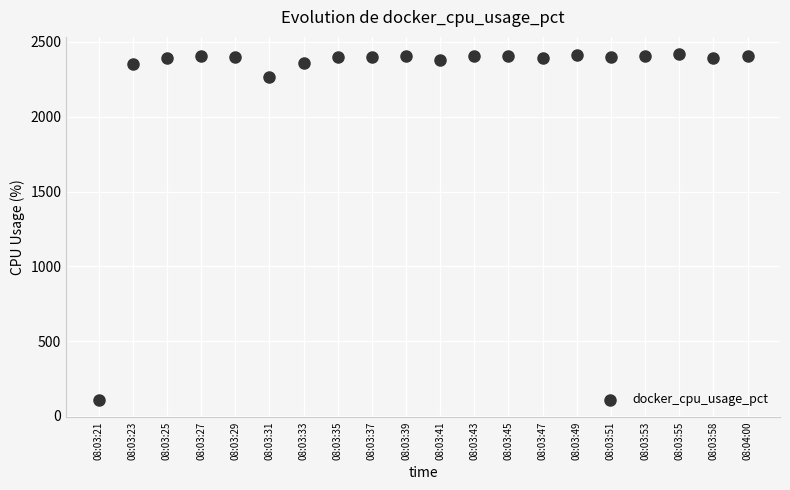

What Y value in the scatter plot is closest to 1263?

2264.6